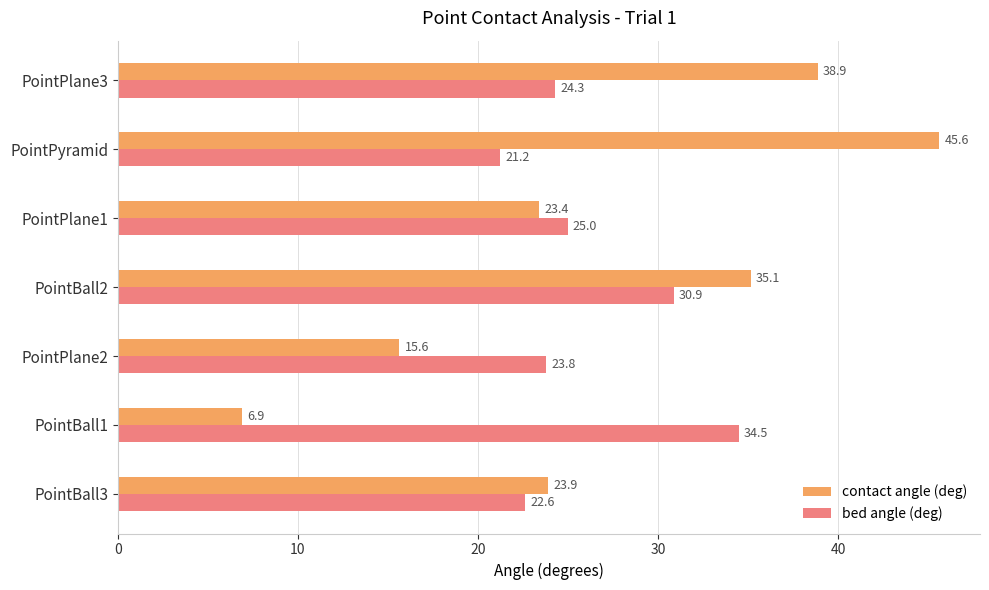

What is the maximum value for contact angle (deg)?

45.6